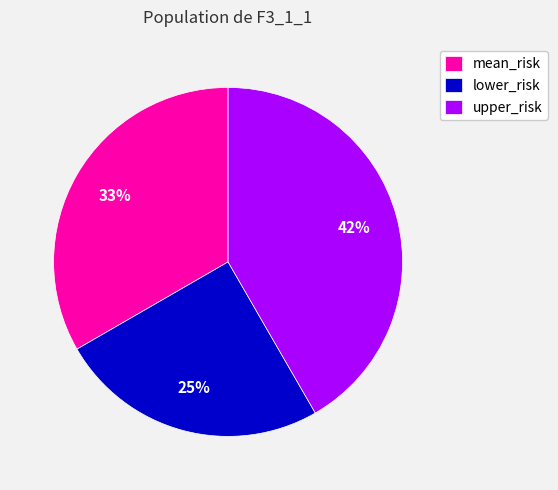

To the nearest percent, what is the difference between the mean_risk and lower_risk slice percentages?

8%